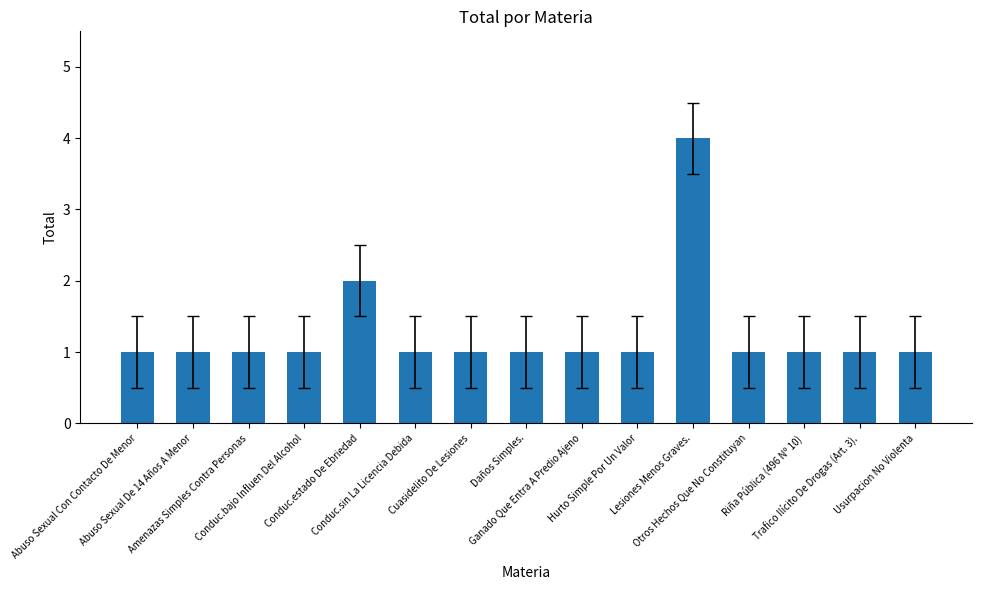

Which label corresponds to the largest value in the chart?

Lesiones Menos Graves.